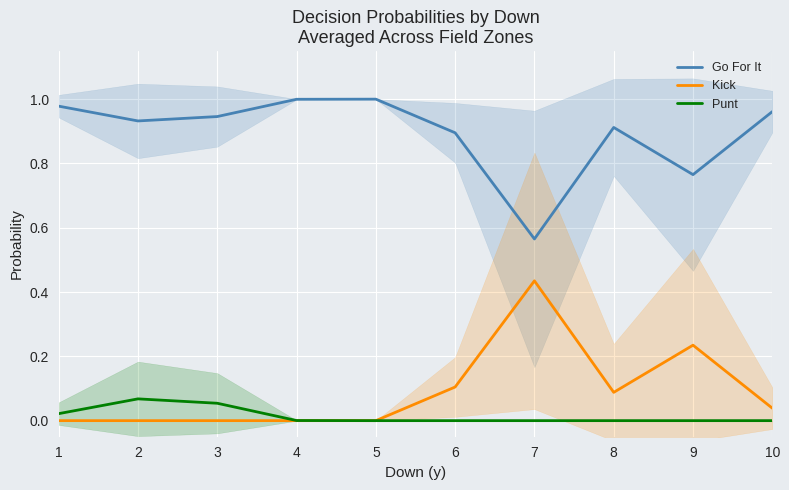

What is the sum of all Punt values?

0.1